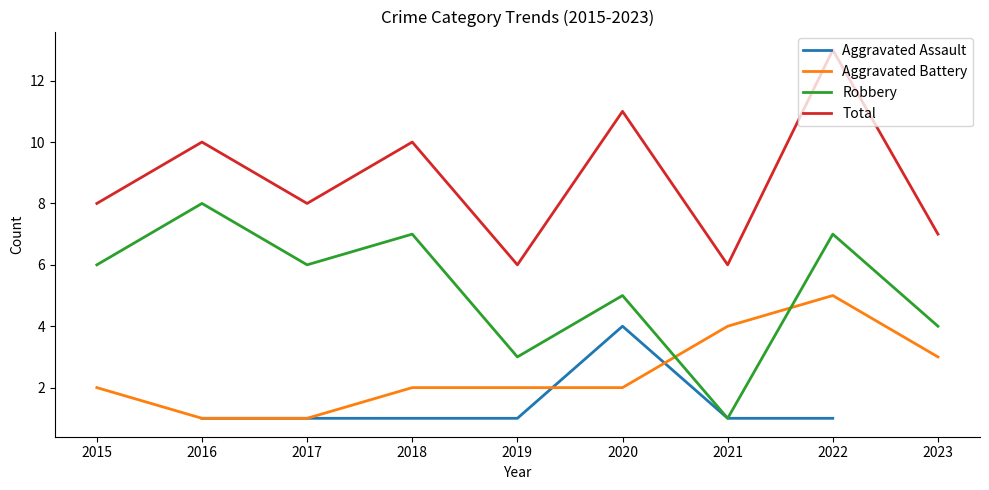

Rank the series at 2019 from lowest to highest value.

Aggravated Assault, Aggravated Battery, Robbery, Total